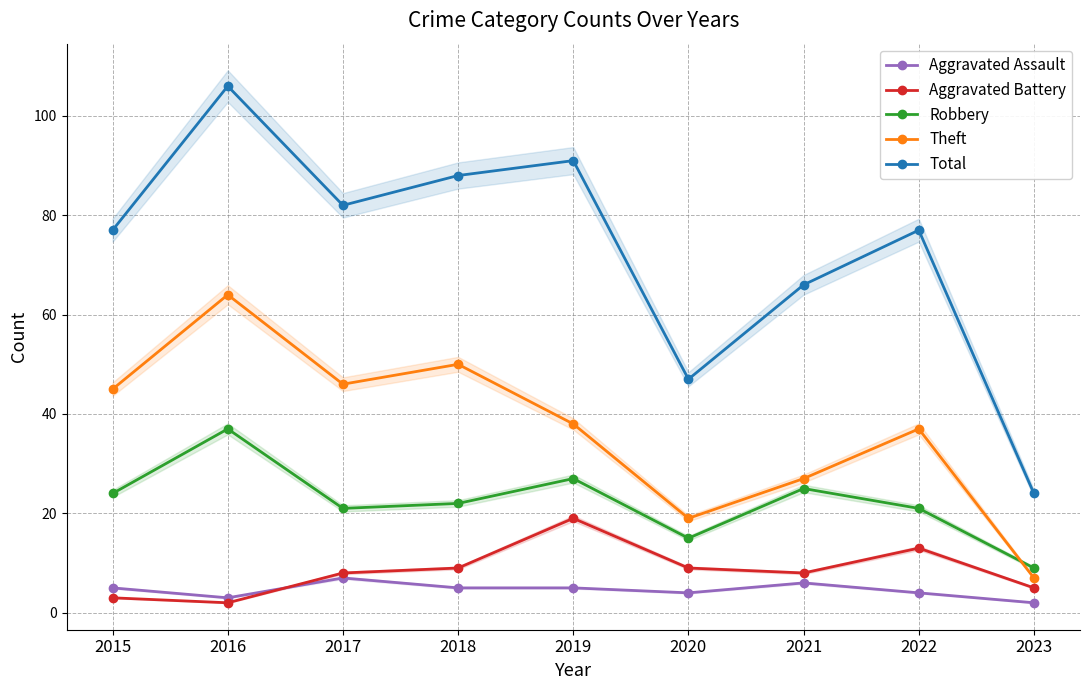

Rank the series by their maximum value, from lowest to highest.

Aggravated Assault, Aggravated Battery, Robbery, Theft, Total